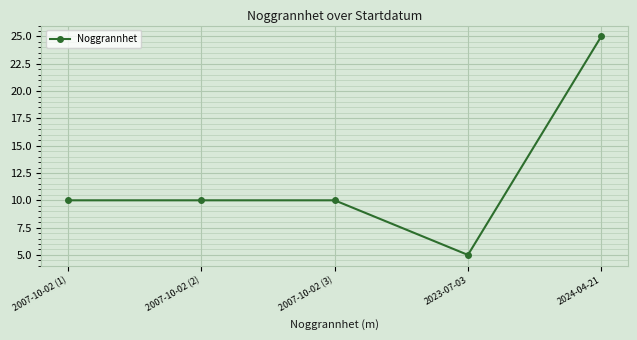

What is the approximate value at 2007-10-02 (1)?

10